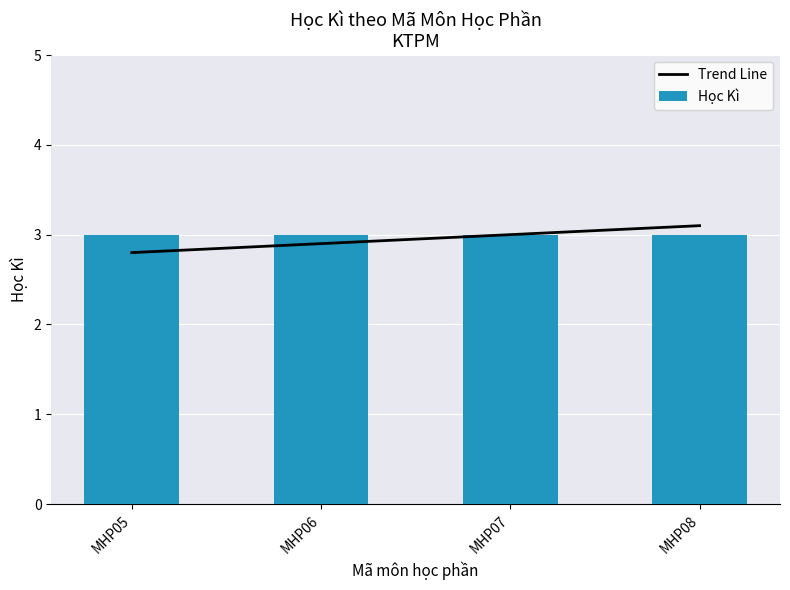

Between MHP07 and MHP08, which series saw the biggest shift?

Trend Line